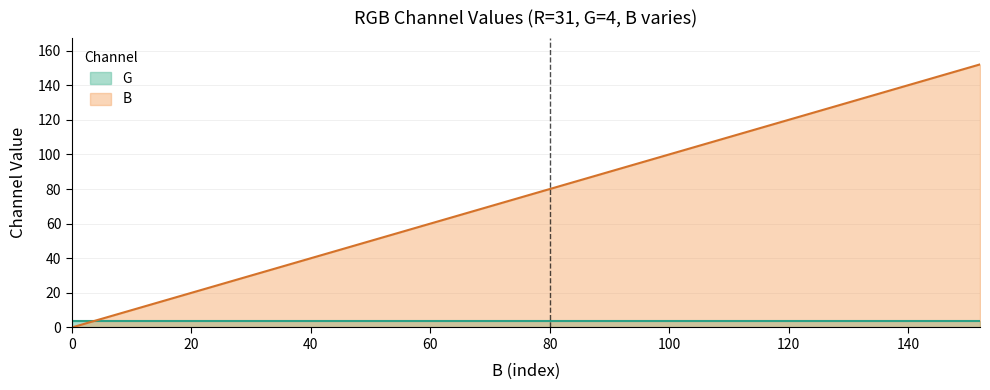

Where does the data first go above 80?

88